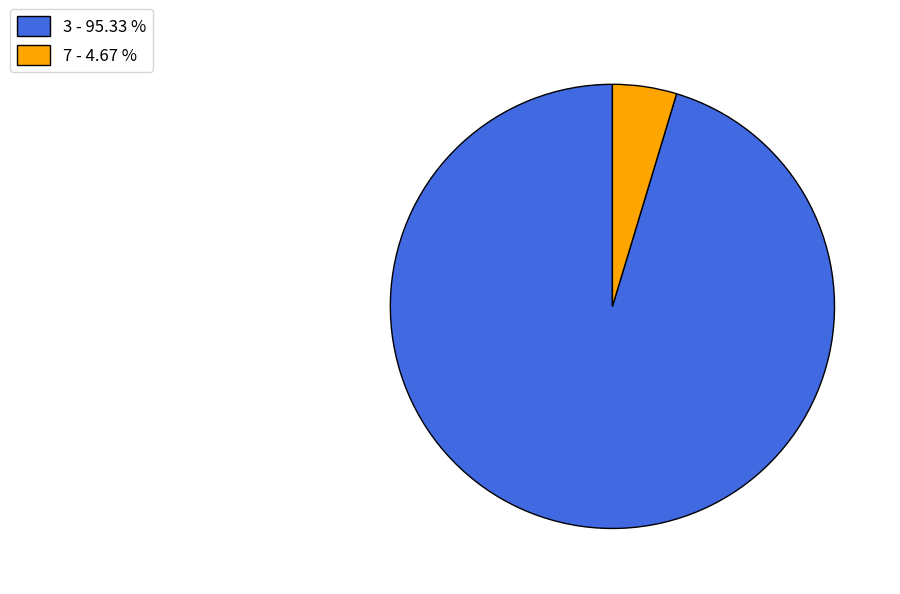

Is the sum of 3 - 95.33 % and 7 - 4.67 % greater than half?

Yes